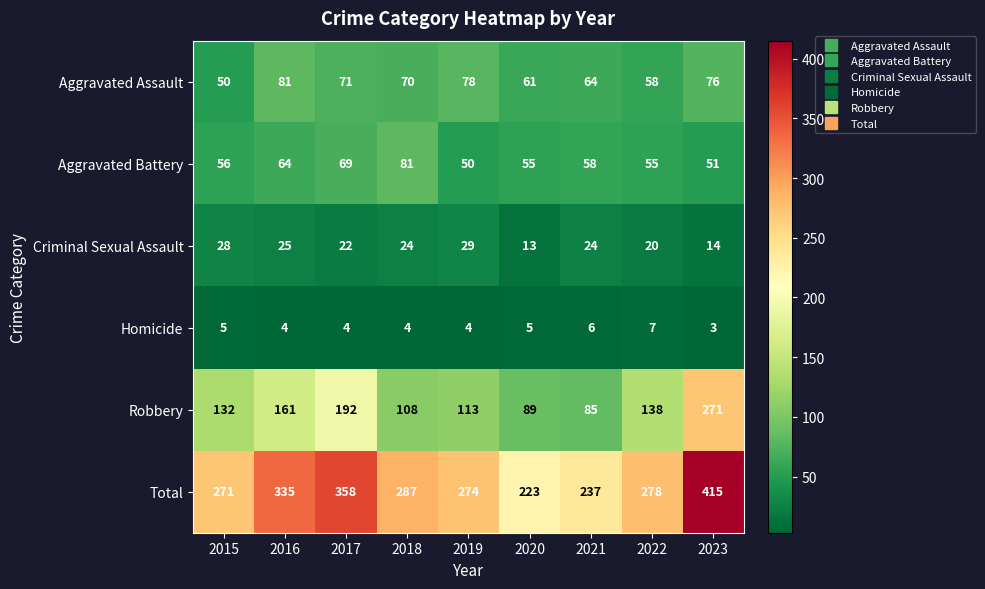

What is the difference between the Total values at 2018 and 2016?

48